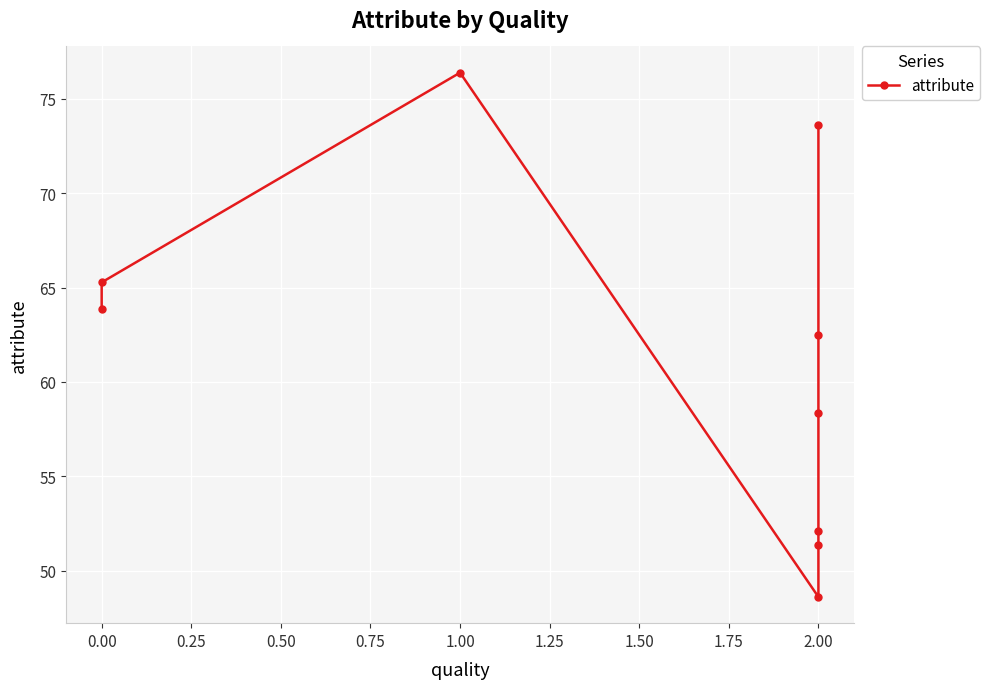

How many interior local peaks (higher than both neighbors) does the data have?

1